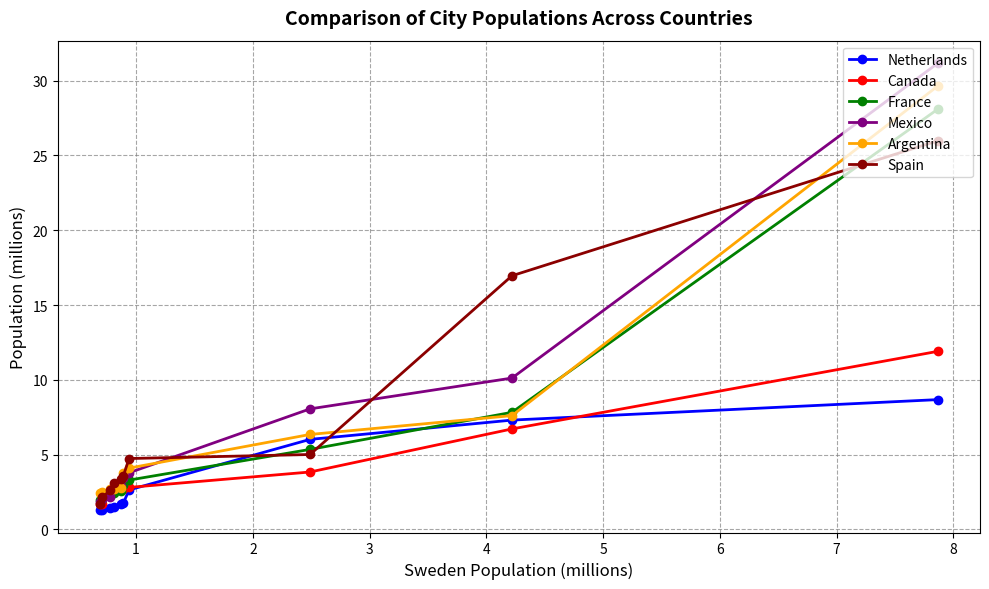

List the series in order of their peak value, lowest first.

Netherlands, Canada, Spain, France, Argentina, Mexico